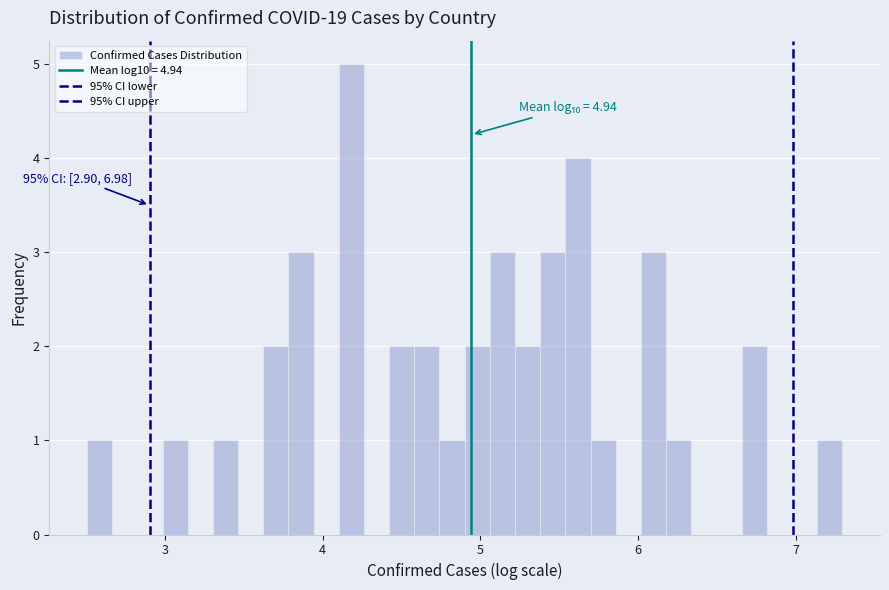

Around what value on the x-axis is the tallest bar? Give the approximate position of its centre, as read against the axis.

4.2